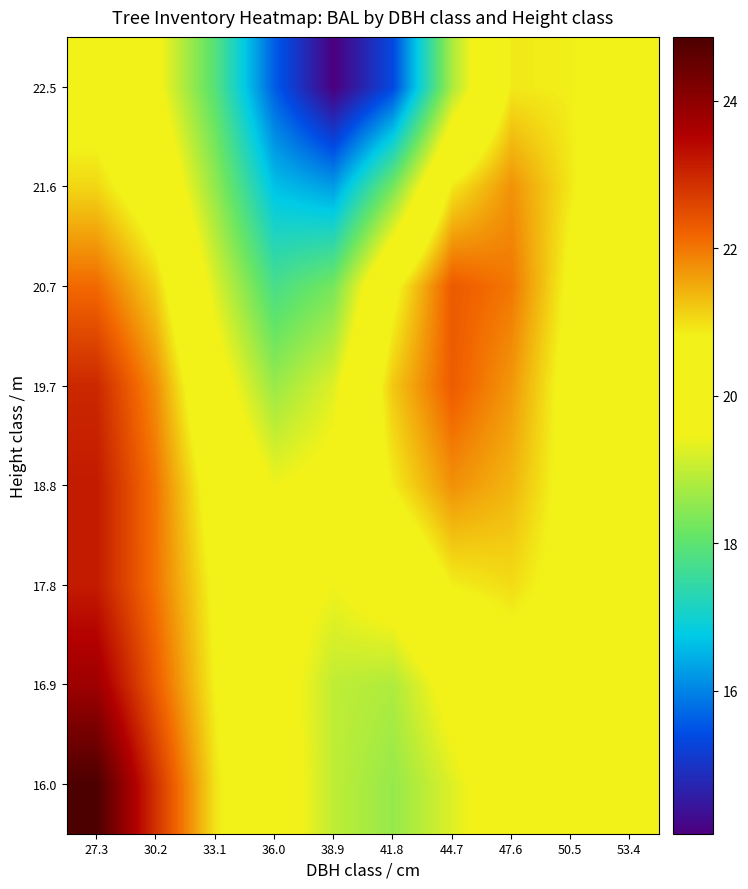

Rank the series by their maximum value, from lowest to highest.

22.5, 21.6, 20.7, 19.7, 17.8, 18.8, 16.9, 16.0